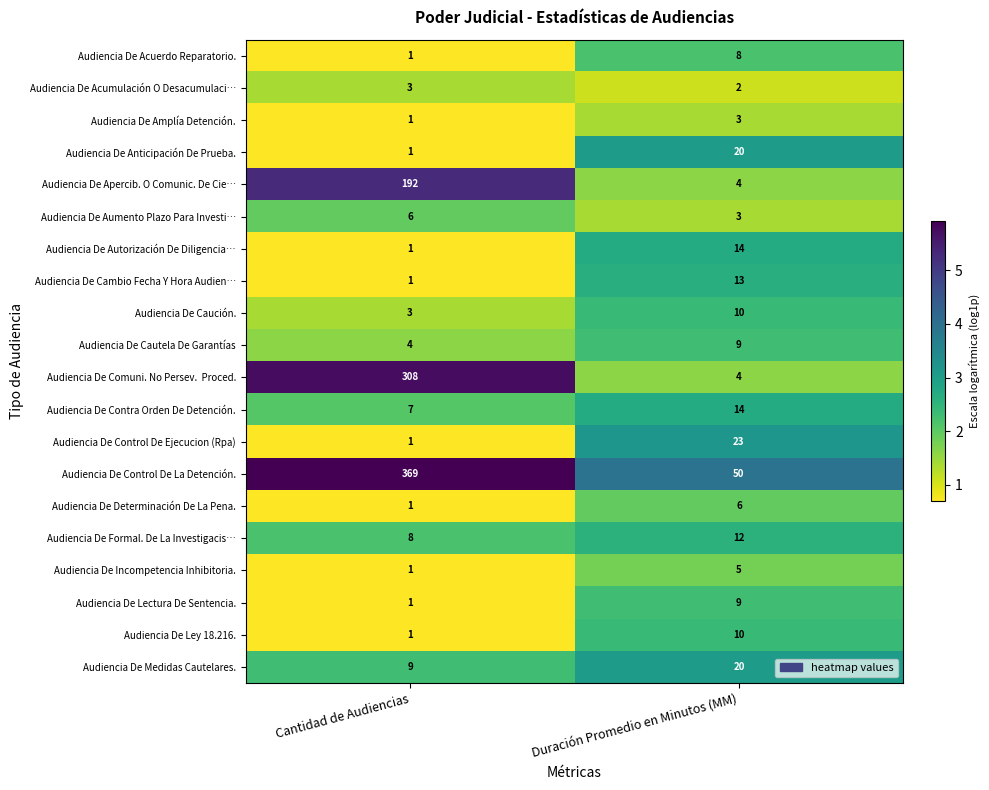

Is it true that Audiencia De Amplía Detención. equals 3 at Duración Promedio en Minutos (MM)?

True